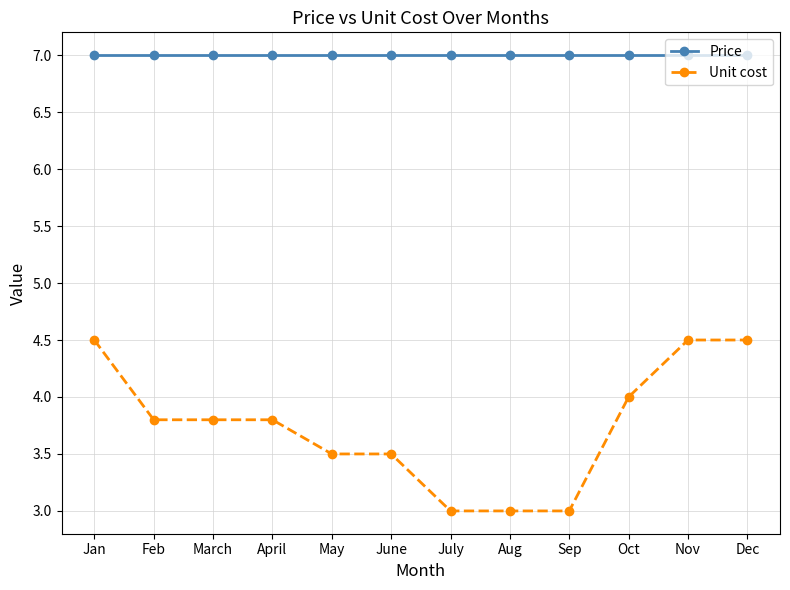

List the series in order of their overall mean, highest first.

Price, Unit cost